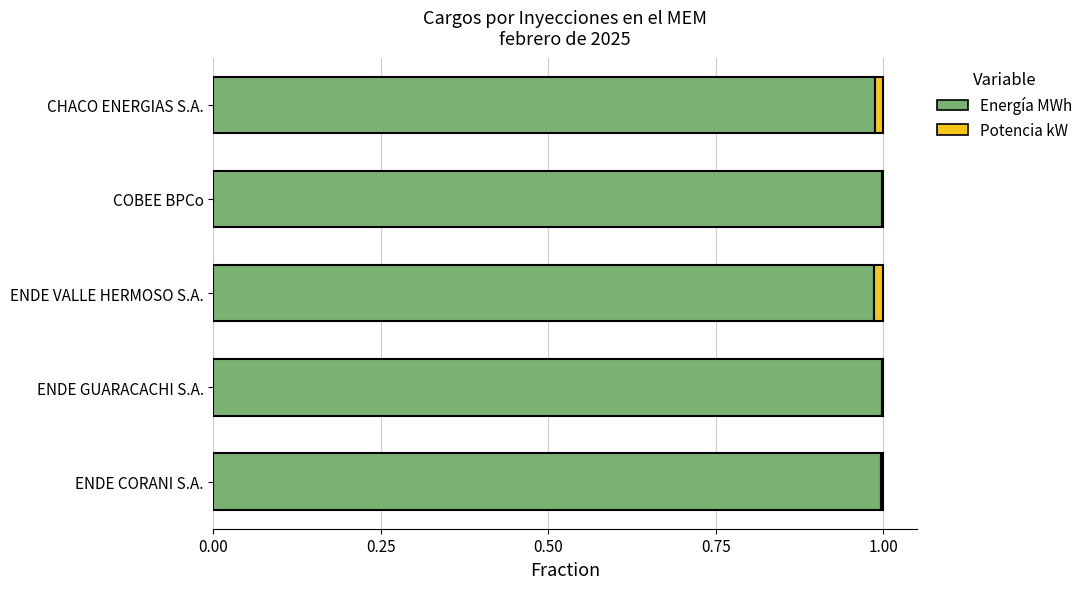

True or false: Energía MWh has a value of 0.4 at ENDE VALLE HERMOSO S.A..

False